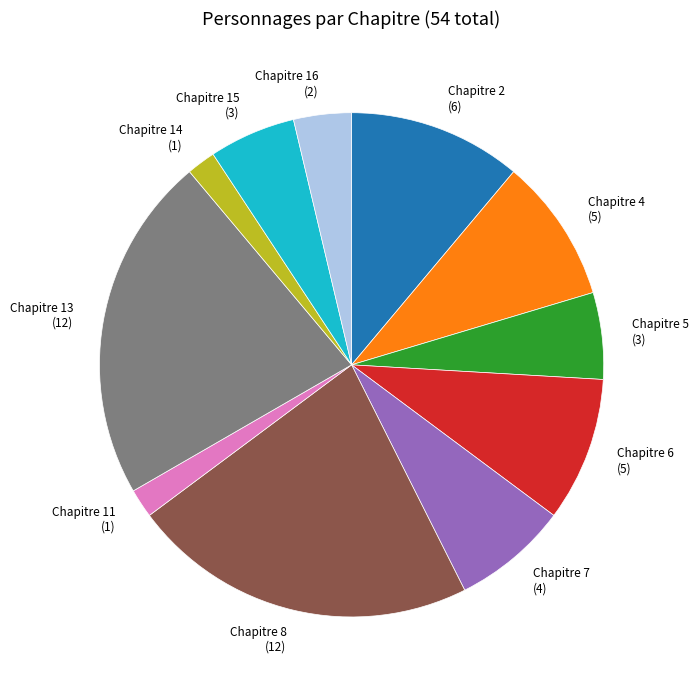

Does Chapitre 8 account for over 50% of the chart?

No